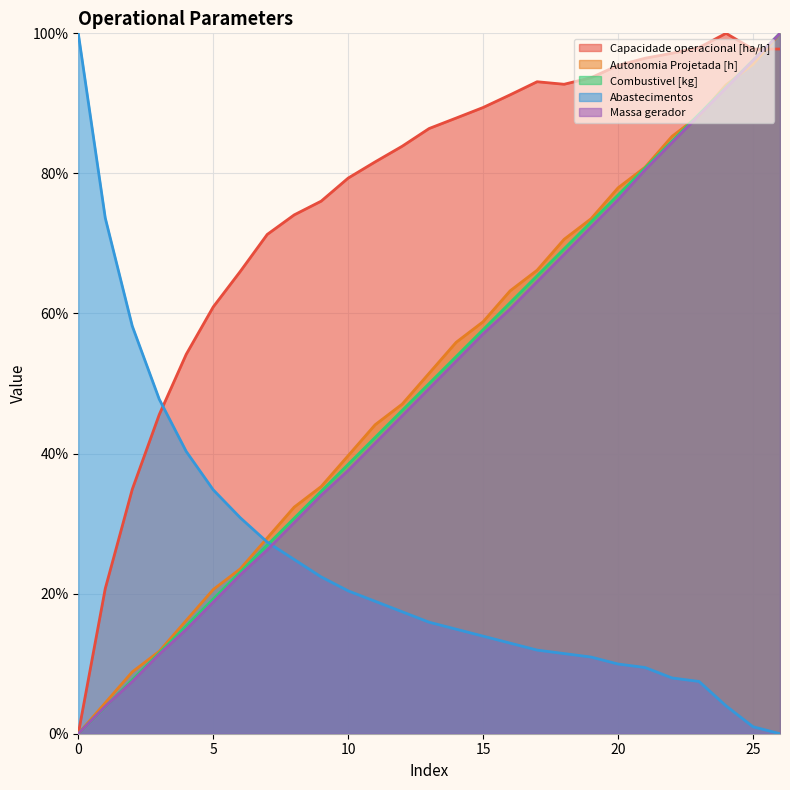

Reading left to right, transcribe all the data shown in this chart.

Capacidade operacional [ha/h]: 0=0.0	1=20.7	2=34.9	3=45.6	4=54.2	5=60.9	6=66.0	7=71.3	8=74.1	9=76.0	10=79.3	11=81.6	12=83.9	13=86.4	14=87.9	15=89.4	16=91.2	17=93.1	18=92.7	19=93.7	20=95.4	21=96.4	22=97.2	23=98.0	24=100.0	25=97.7	26=97.8
Autonomia Projetada [h]: 0=0.0	1=4.4	2=8.8	3=11.8	4=16.2	5=20.6	6=23.5	7=27.9	8=32.4	9=35.3	10=39.7	11=44.1	12=47.1	13=51.5	14=55.9	15=58.8	16=63.2	17=66.2	18=70.6	19=73.5	20=77.9	21=80.9	22=85.3	23=88.2	24=92.6	25=95.6	26=100.0
Combustivel [kg]: 0=0.0	1=3.8	2=7.7	3=11.5	4=15.4	5=19.2	6=23.1	7=26.9	8=30.8	9=34.6	10=38.5	11=42.3	12=46.2	13=50.0	14=53.8	15=57.7	16=61.5	17=65.4	18=69.2	19=73.1	20=76.9	21=80.8	22=84.6	23=88.5	24=92.3	25=96.2	26=100.0
Abastecimentos: 0=100.0	1=73.6	2=58.2	3=47.8	4=40.3	5=34.8	6=30.8	7=27.4	8=24.9	9=22.4	10=20.4	11=18.9	12=17.4	13=15.9	14=14.9	15=13.9	16=12.9	17=11.9	18=11.4	19=10.9	20=10.0	21=9.5	22=8.0	23=7.5	24=4.0	25=1.0	26=0.0
Massa gerador: 0=0.0	1=3.9	2=7.4	3=11.3	4=14.9	5=18.8	6=22.7	7=26.2	8=30.1	9=34.0	10=37.6	11=41.5	12=45.4	13=49.3	14=53.2	15=57.1	16=60.6	17=64.5	18=68.4	19=72.3	20=76.2	21=80.5	22=84.4	23=88.3	24=92.2	25=96.1	26=100.0